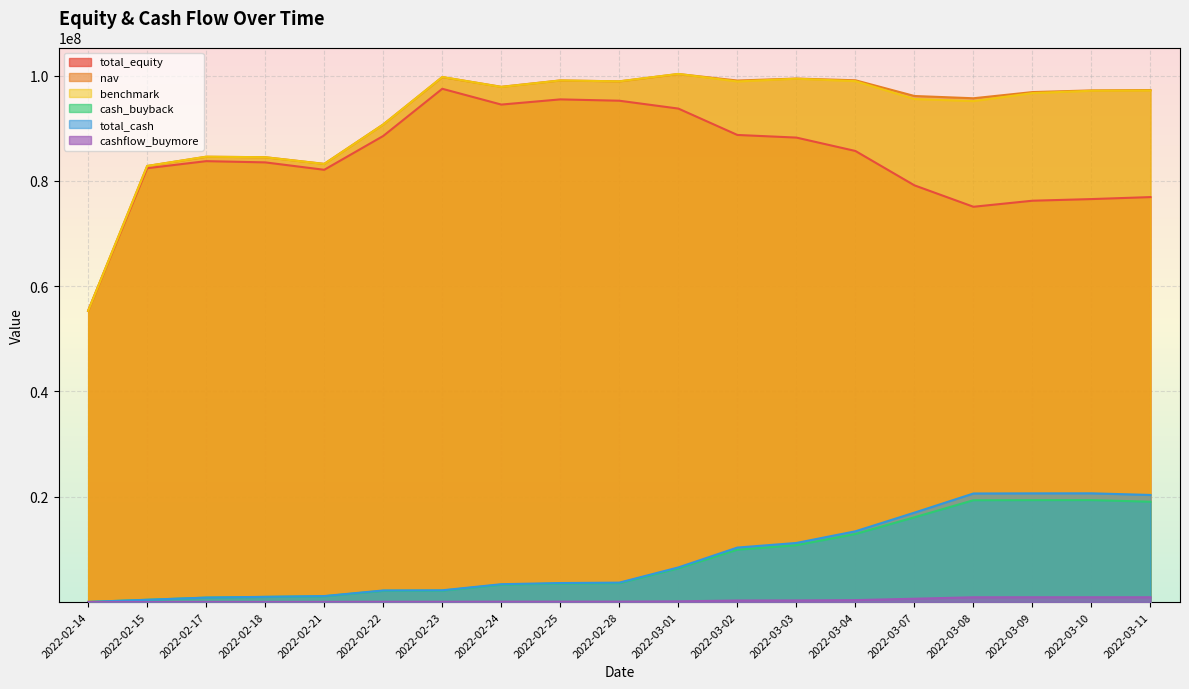

At which category does total_cash reach its first local peak?

2022-03-10